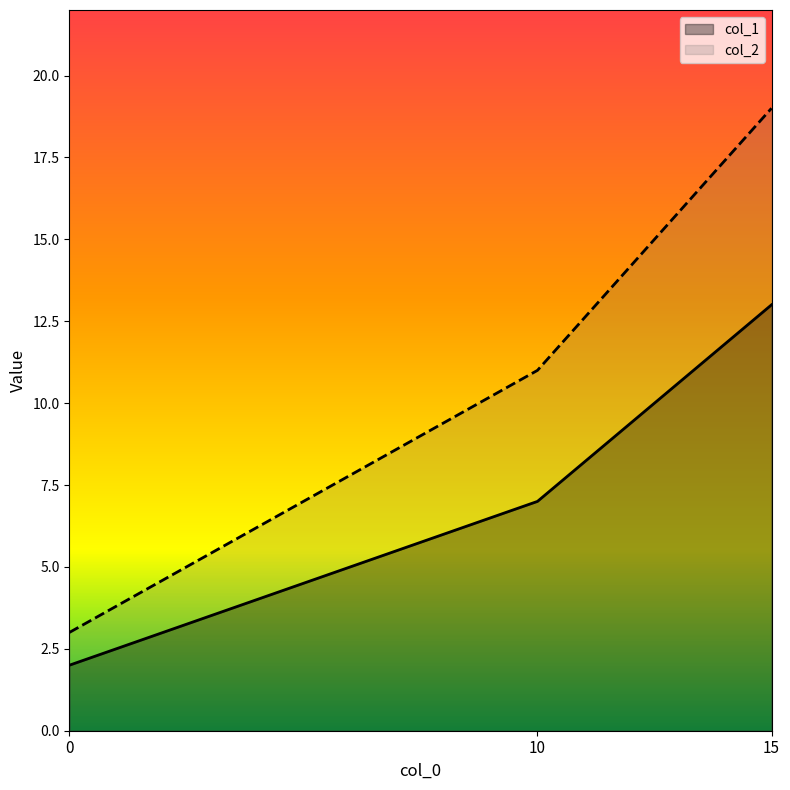

How many lines are shown in the chart?

2